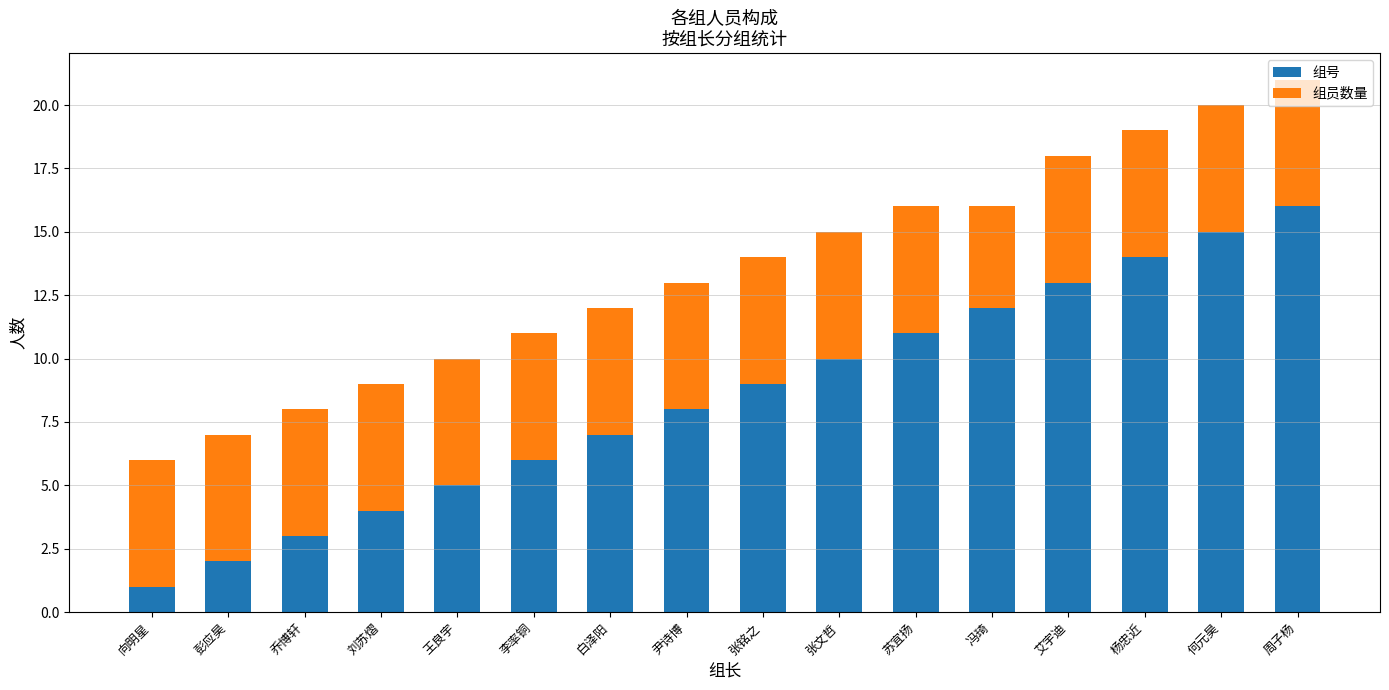

At which label does 组号 reach its minimum?

向明星